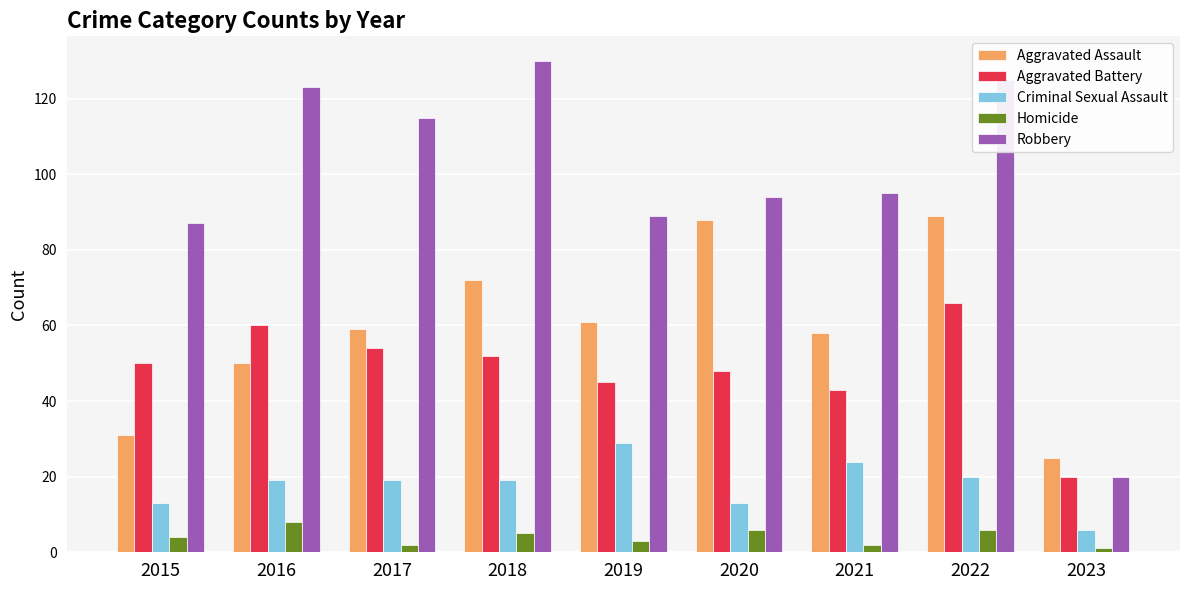

List the labels in order of Aggravated Battery value, smallest first.

2023, 2021, 2019, 2020, 2015, 2018, 2017, 2016, 2022